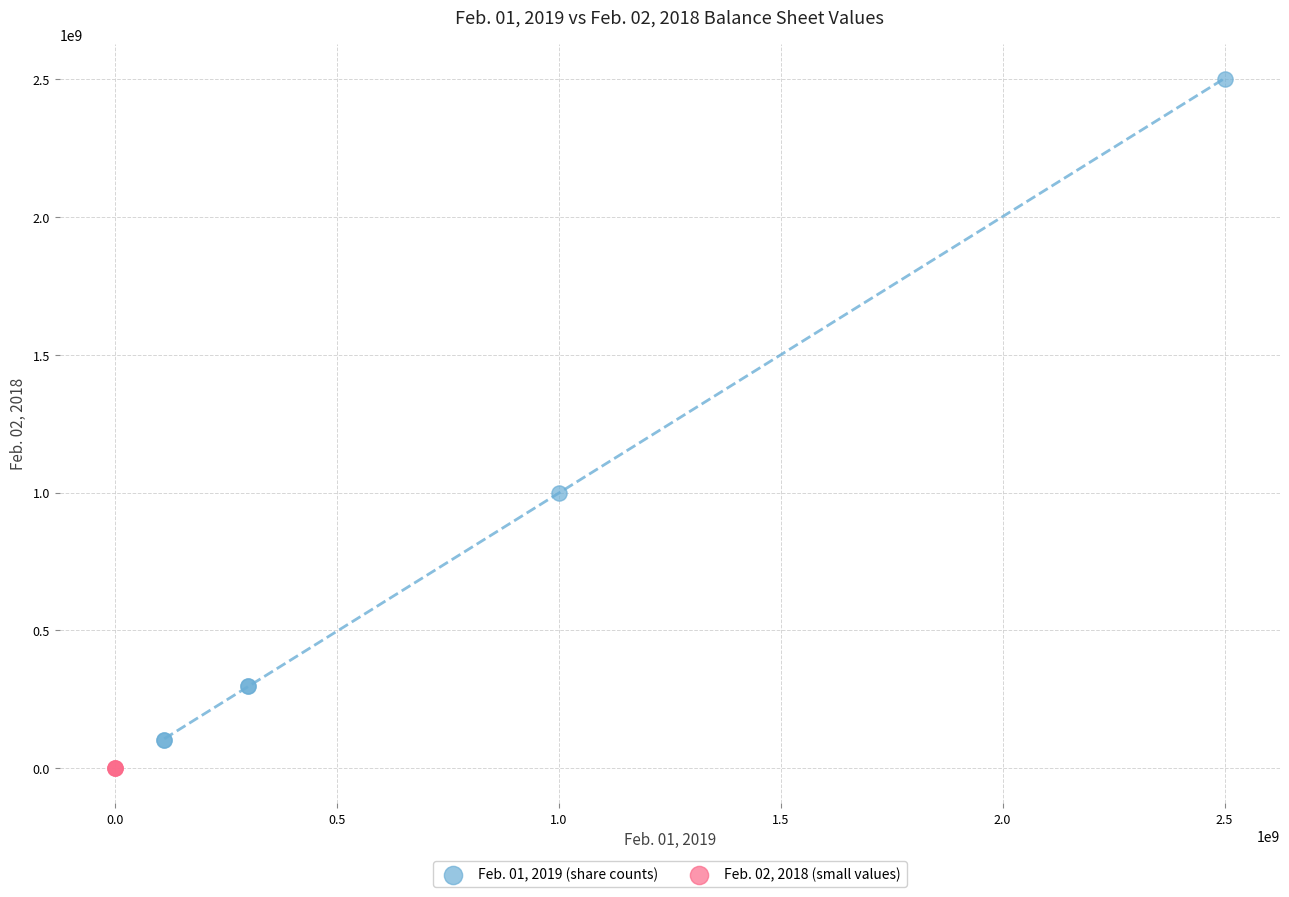

Which series has the widest spread of Y values?

Feb. 01, 2019 (share counts)